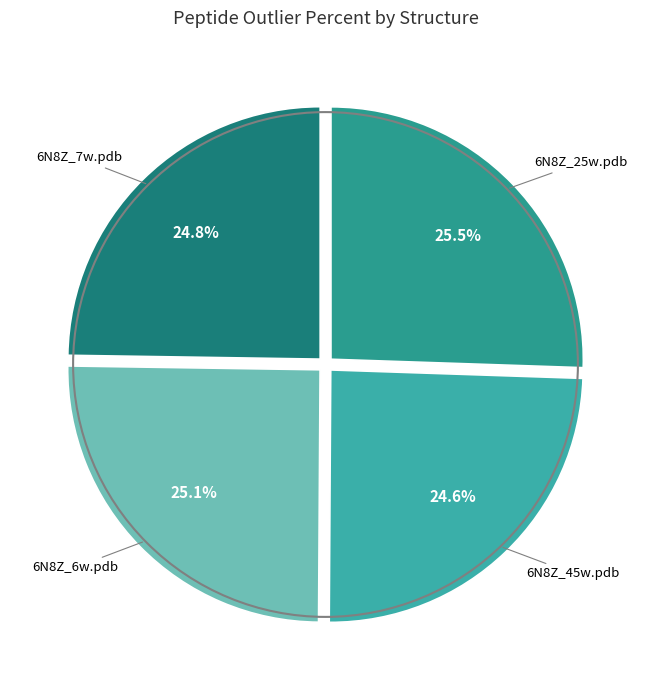

Which category has the biggest portion of the pie?

6N8Z_25w.pdb